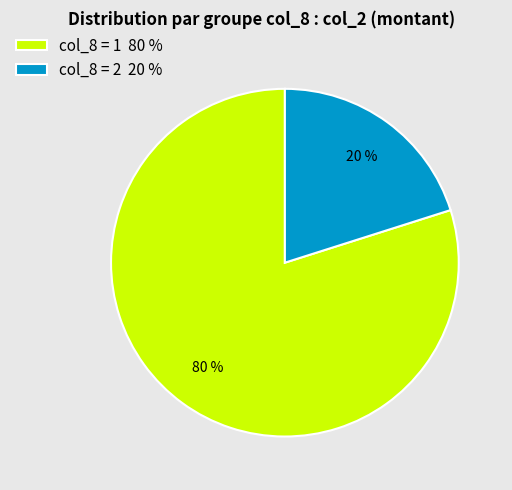

To the nearest percent, what percentage of the pie is col_8 = 2 20 %?

20%